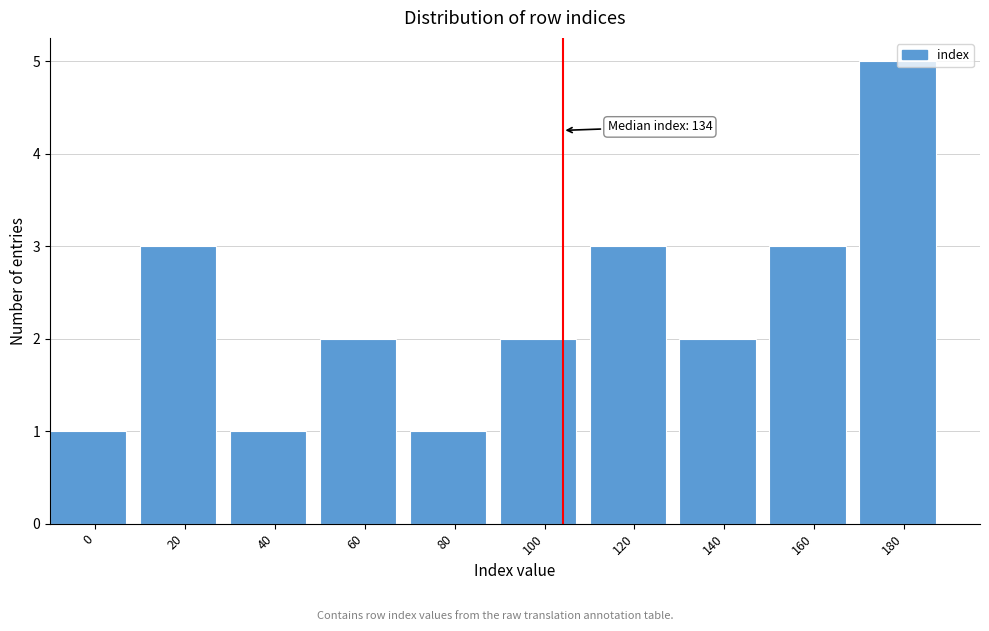

Between 20 and 80, which is larger?

20